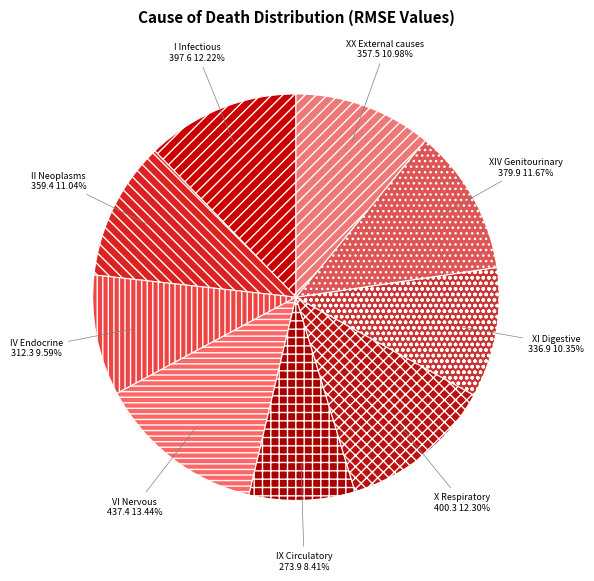

What is the ratio of the value at XI Digestive to the value at IV Endocrine?

1.1